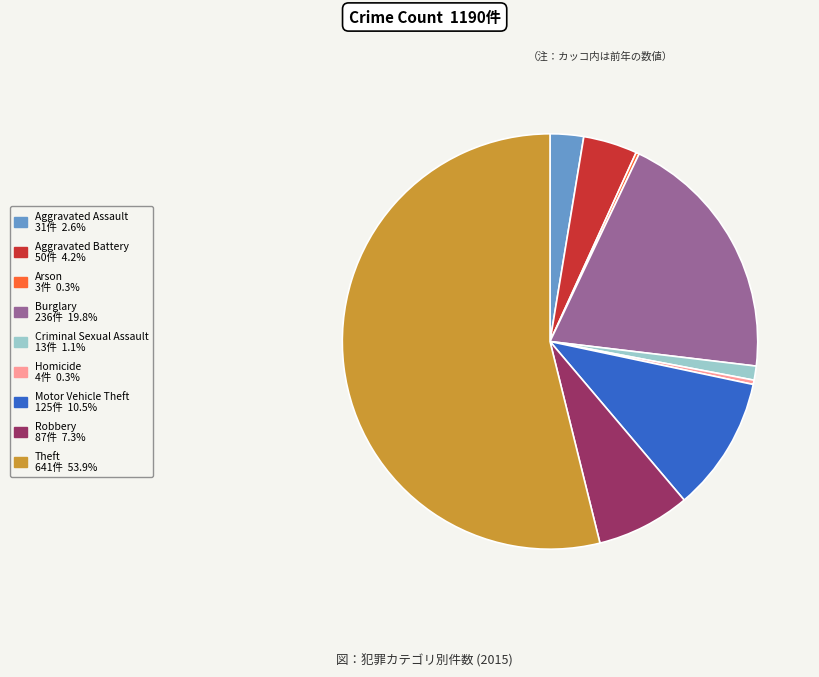

What is the ratio of the value at Criminal Sexual Assault to the value at Aggravated Battery?

0.3